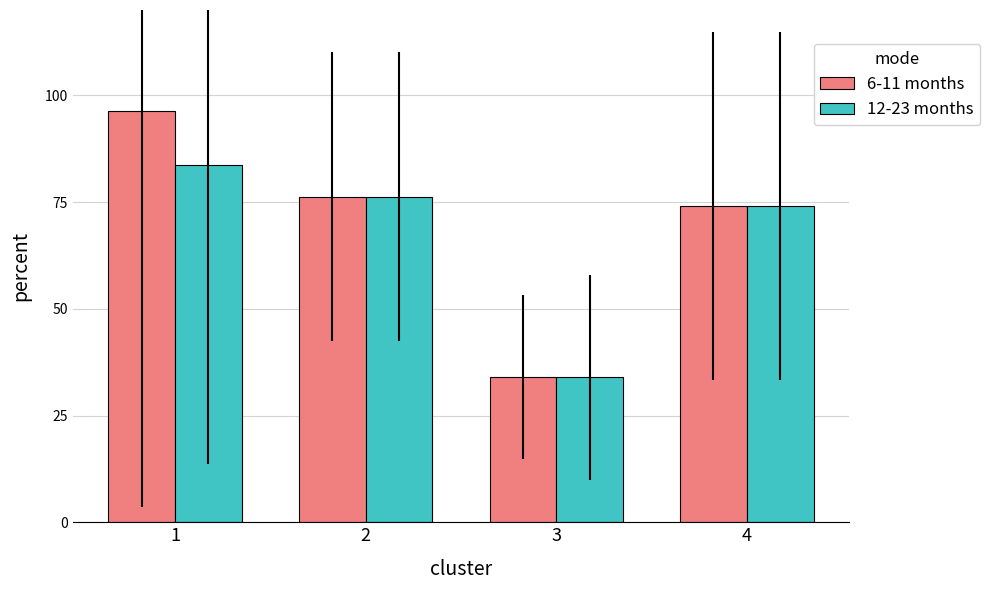

Is the value of 6-11 months at 1 greater than the value of 12-23 months at 3?

Yes